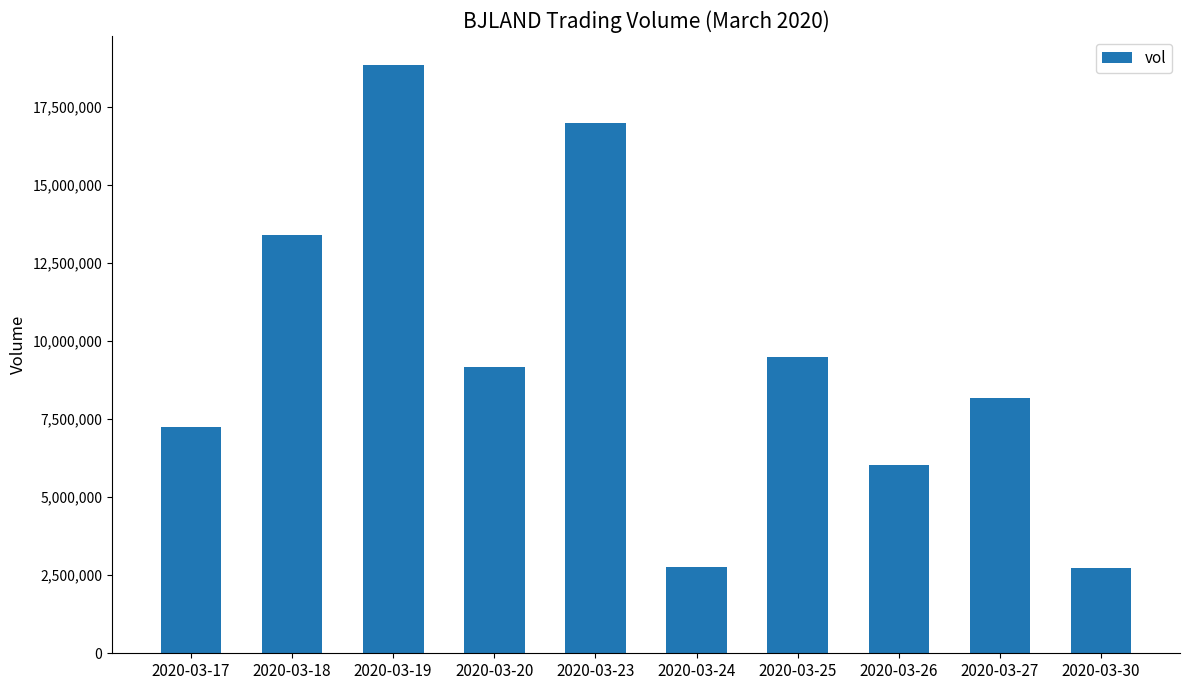

How many bars are there in total?

10